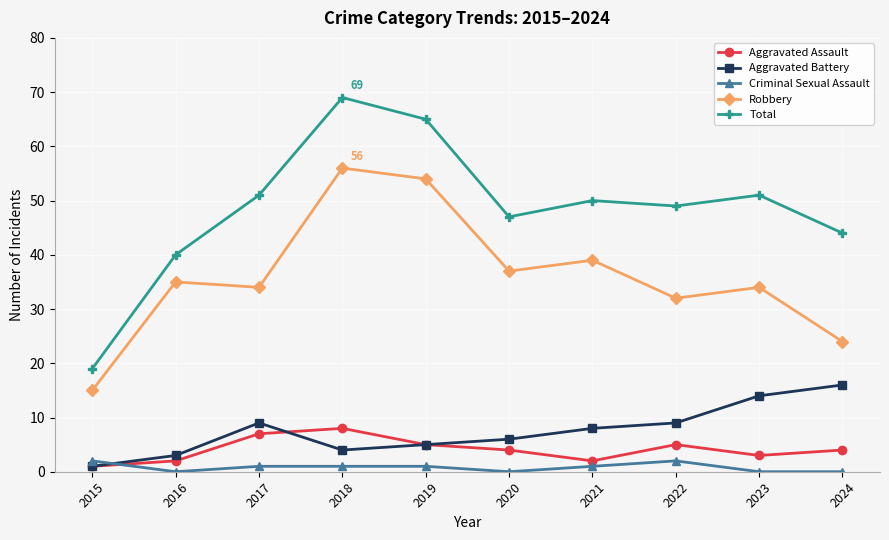

At how many categories does at least one series exceed 61?

2